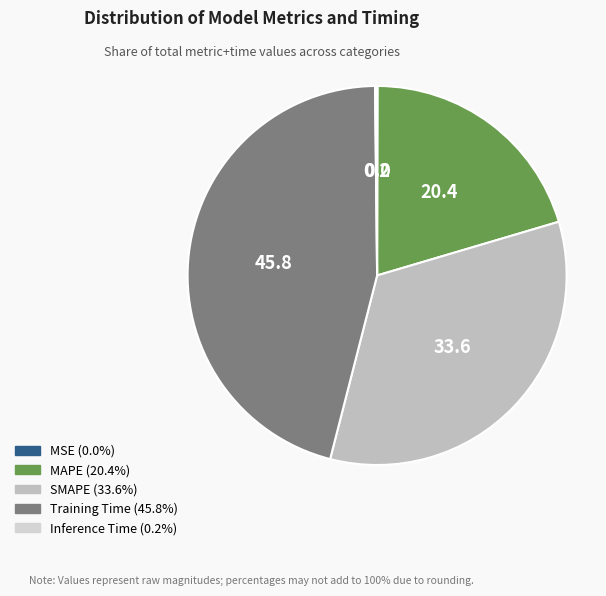

True or false: Training Time accounts for 55% of the total.

False